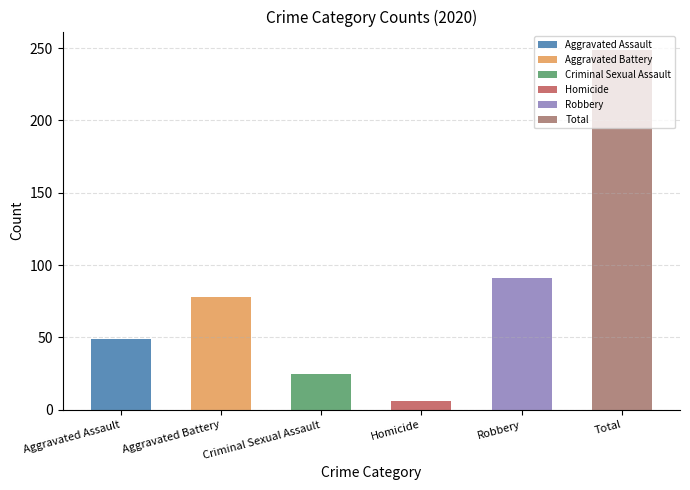

Does the chart contain any negative values?

No